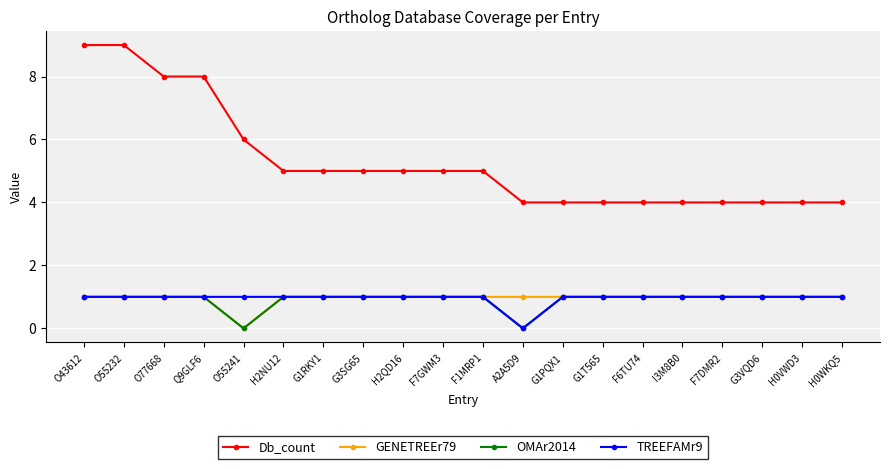

What is the lowest value of the Db_count series?

4